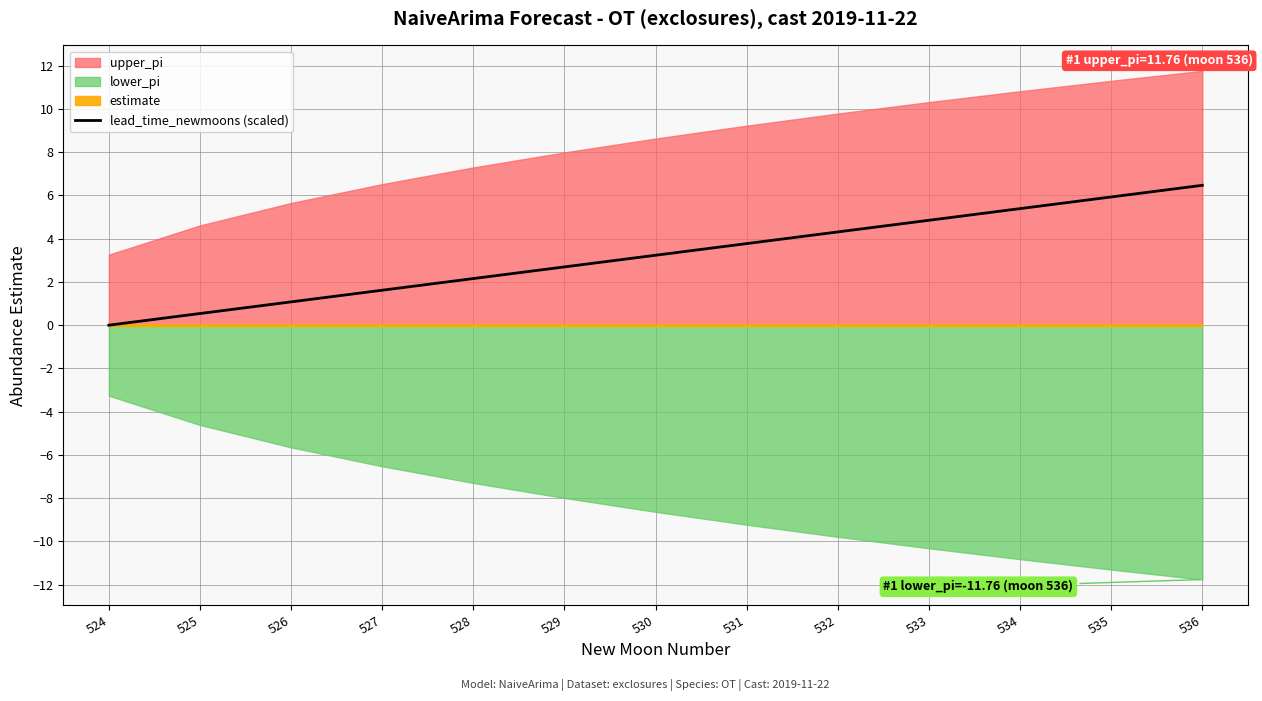

Reading right to left, what are all the values shown in this chart?

6.5	5.9	5.4	4.9	4.3	3.8	3.2	2.7	2.2	1.6	1.1	0.5	0.0